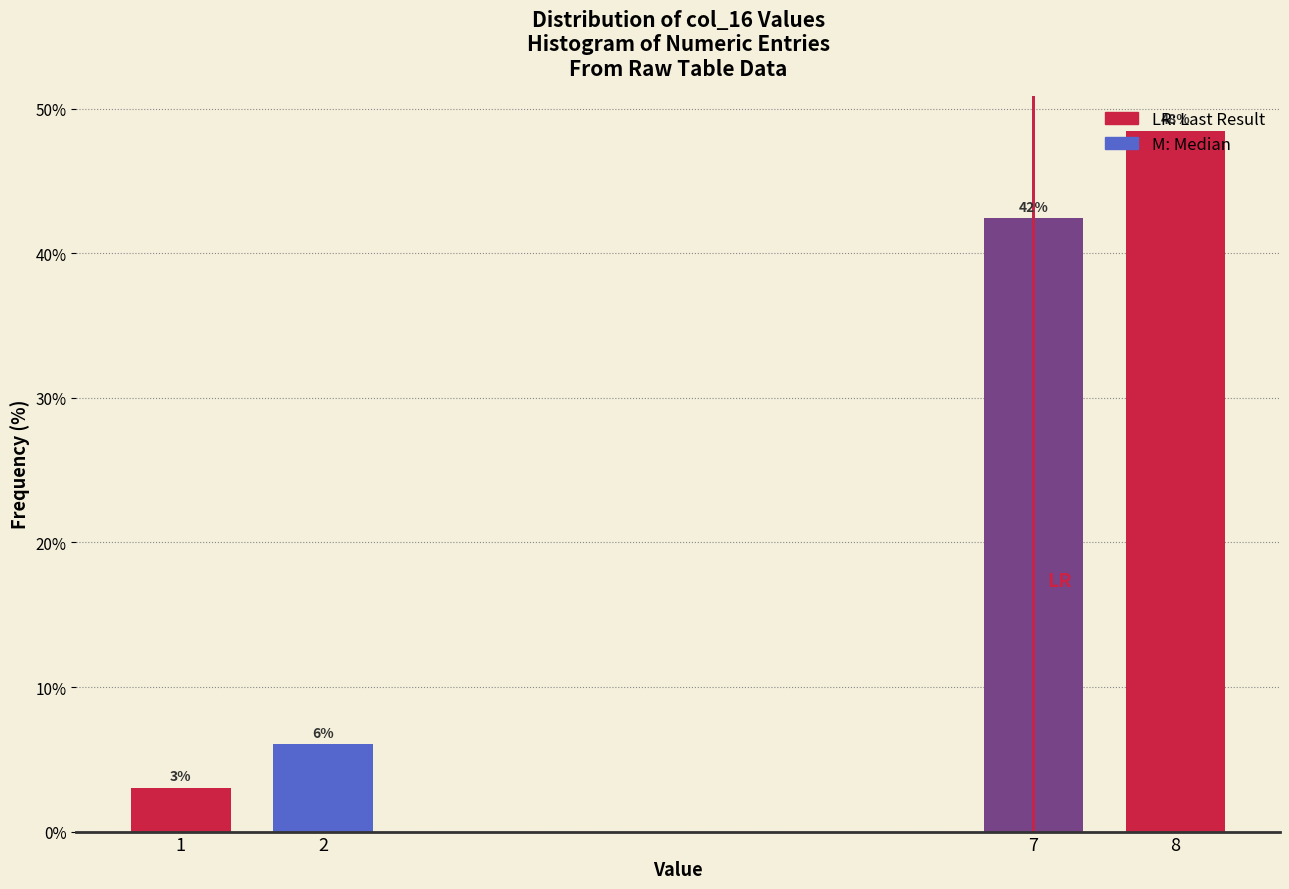

How many bars are there in total?

4